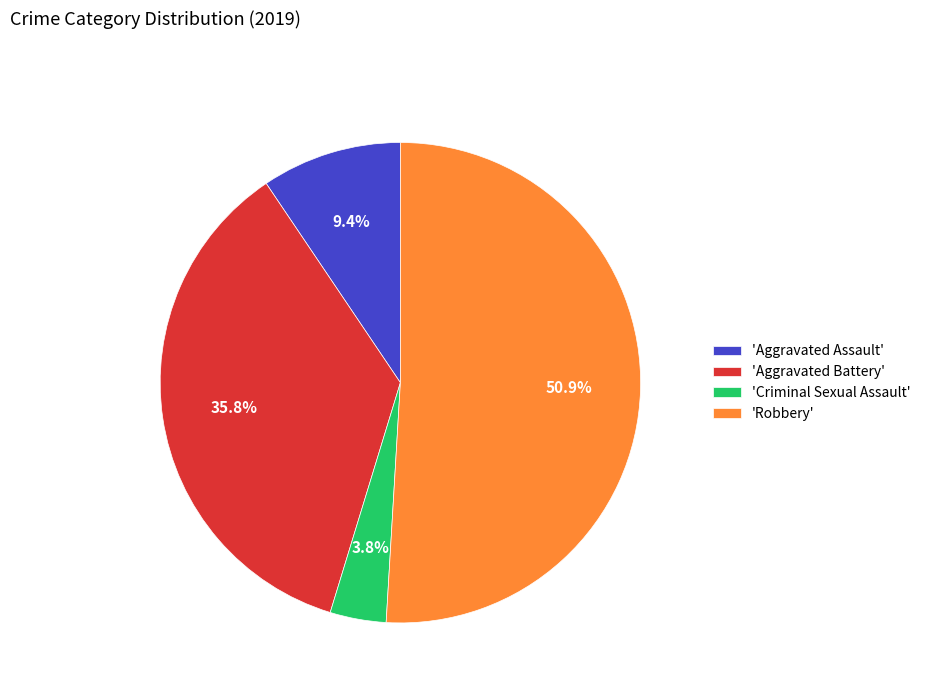

Rank the categories by value from highest to lowest.

'Robbery', 'Aggravated Battery', 'Aggravated Assault', 'Criminal Sexual Assault'